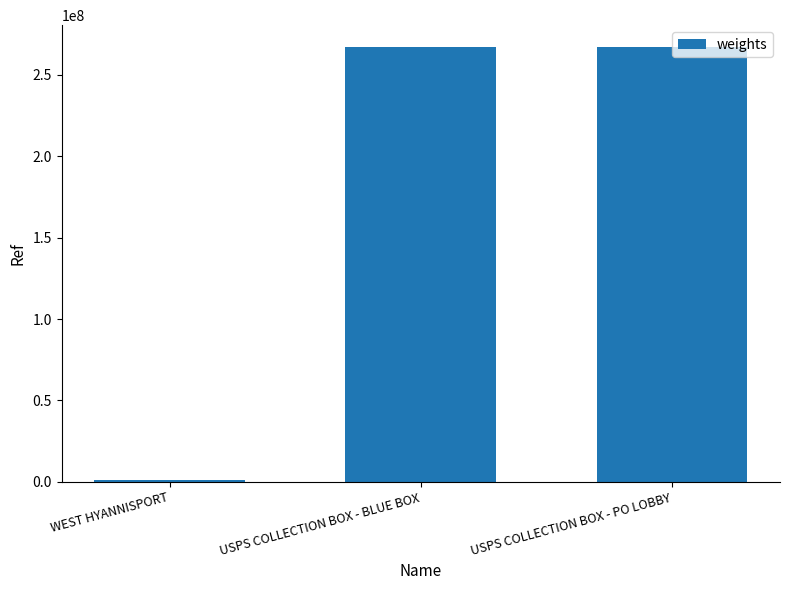

The value at USPS COLLECTION BOX - BLUE BOX is 267200002. True or false?

True